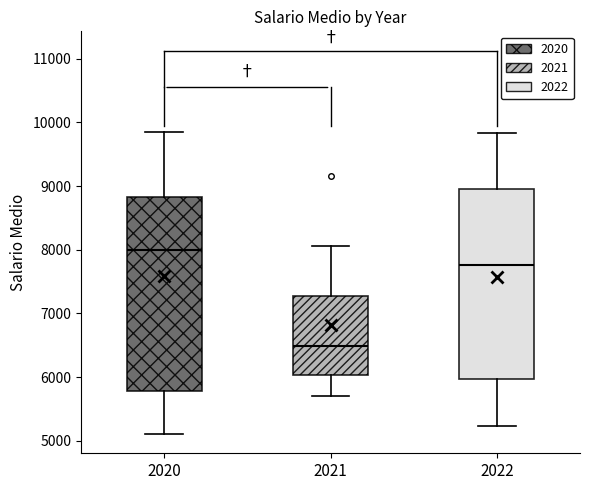

Which box has the highest median line?

2020